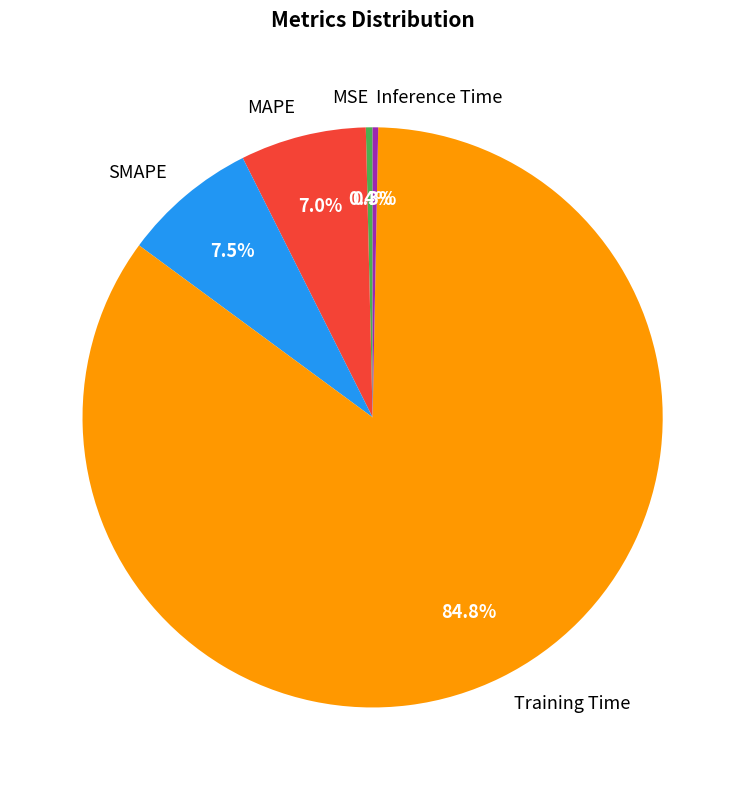

To the nearest percent, what portion does MAPE represent?

7%